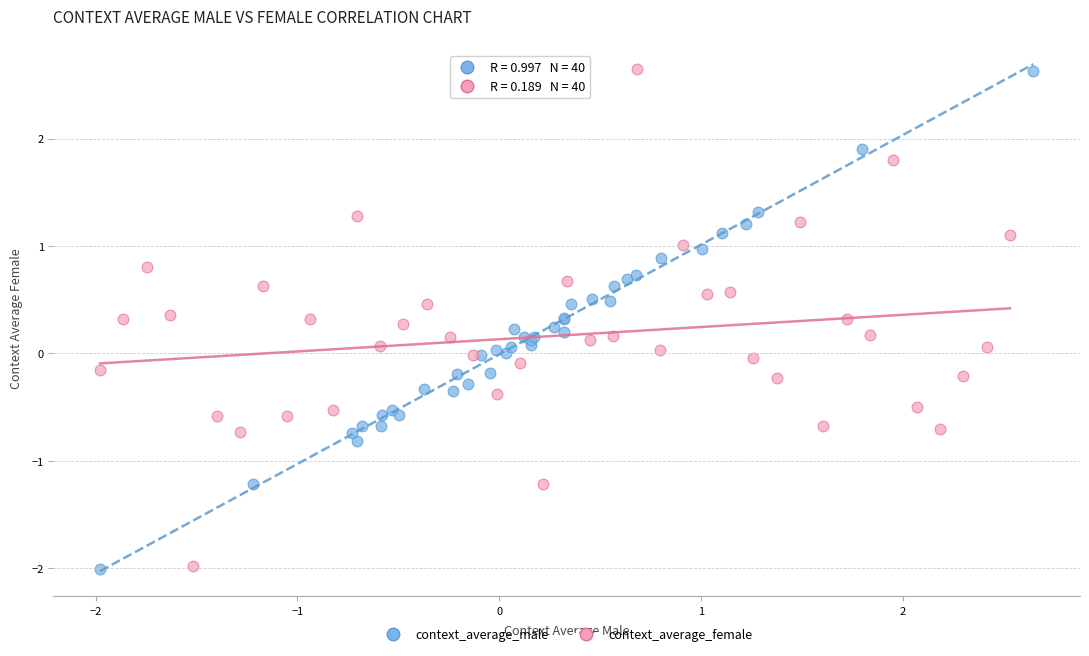

Which series has the largest Y range (max minus min)?

context_average_male